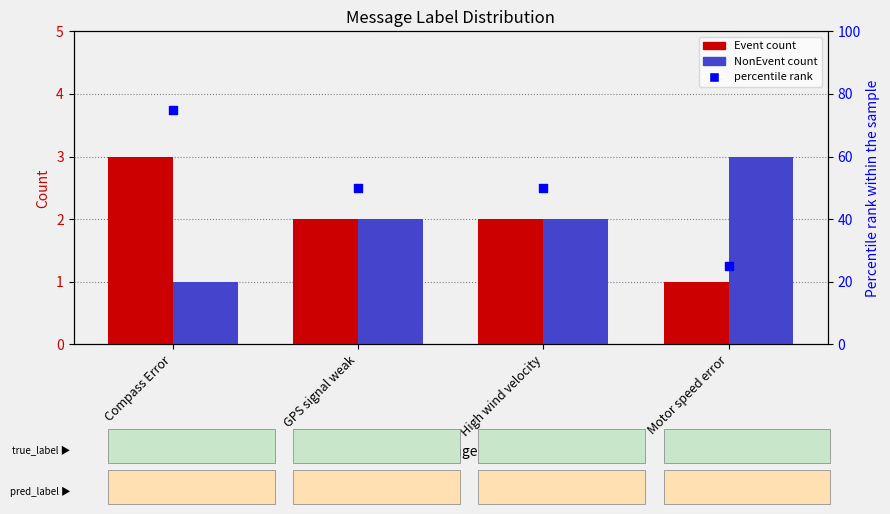

At how many categories does at least one series exceed 51?

1